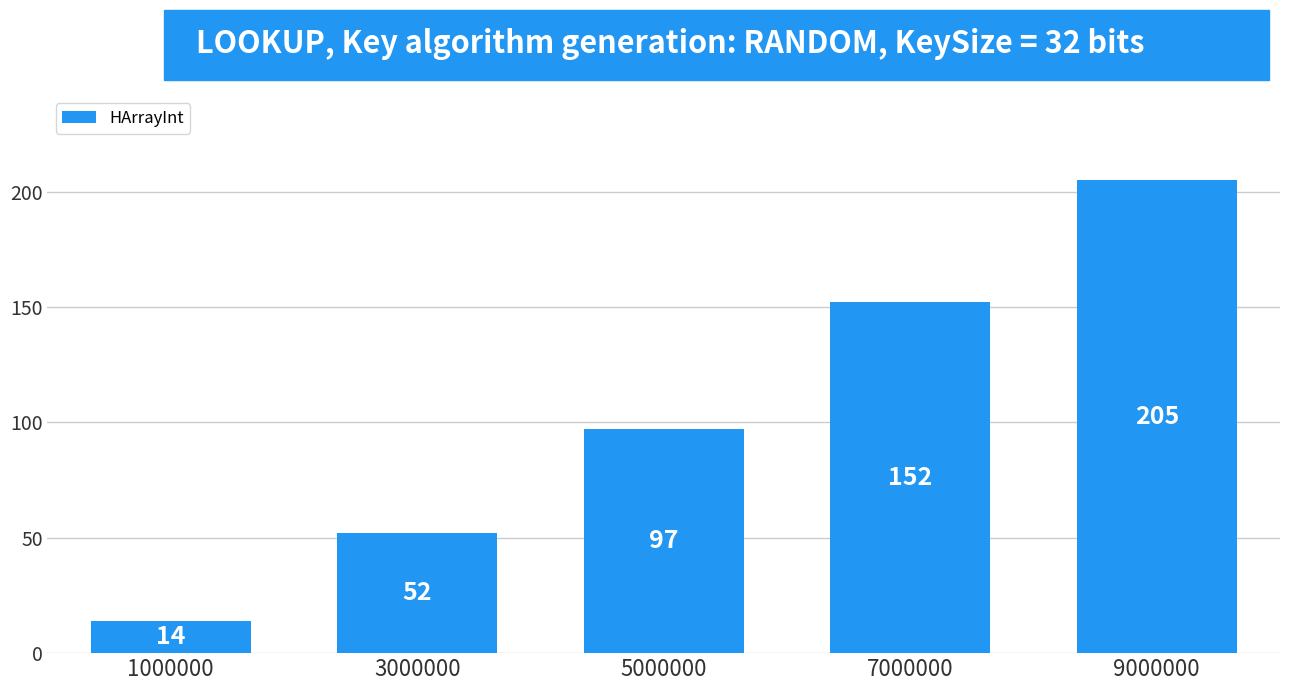

Reading right to left, extract all data points from this chart.

205	152	97	52	14